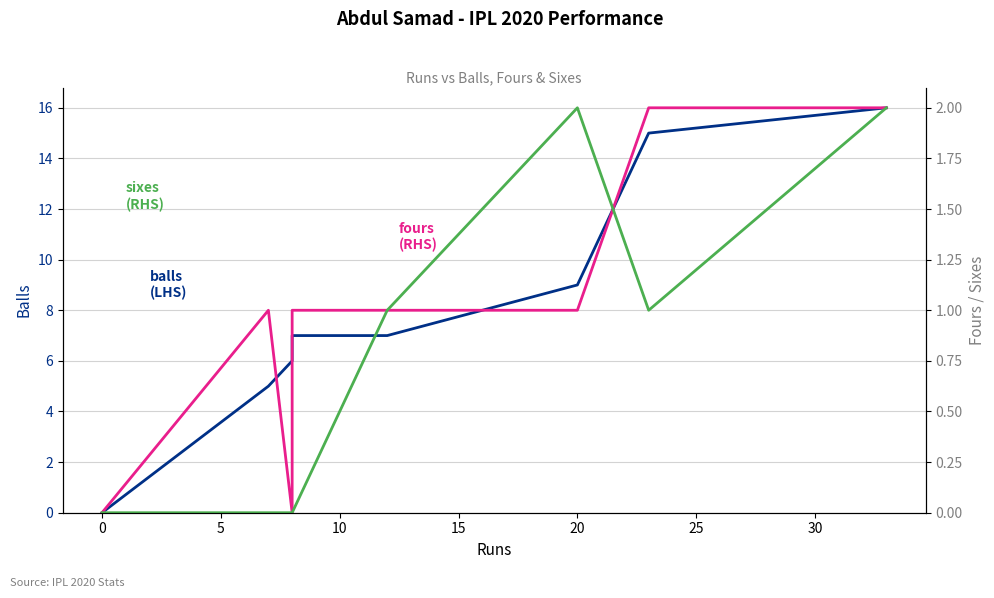

True or false: sixes and fours cross at least once.

True